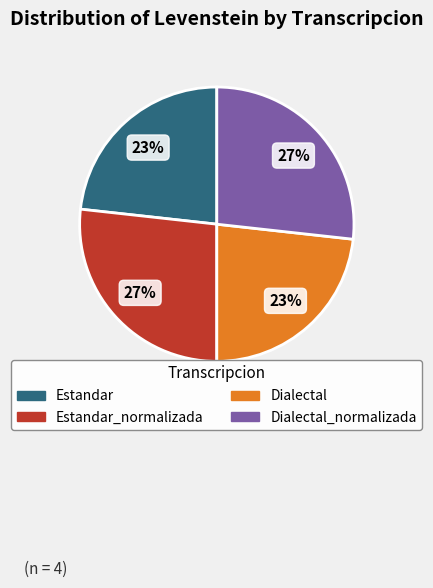

Is there a majority slice in this chart?

No